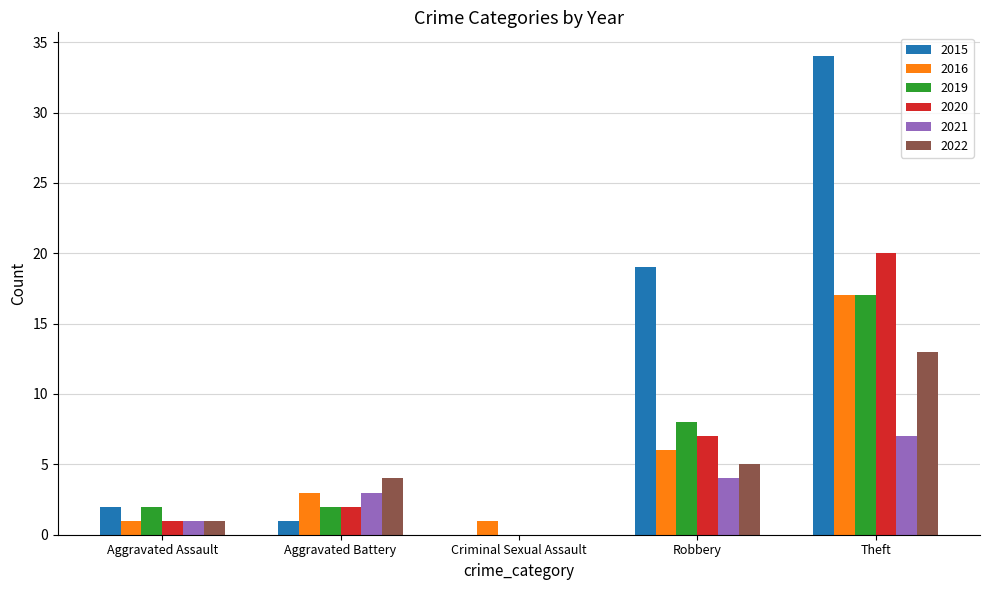

What is the greatest value displayed?

34